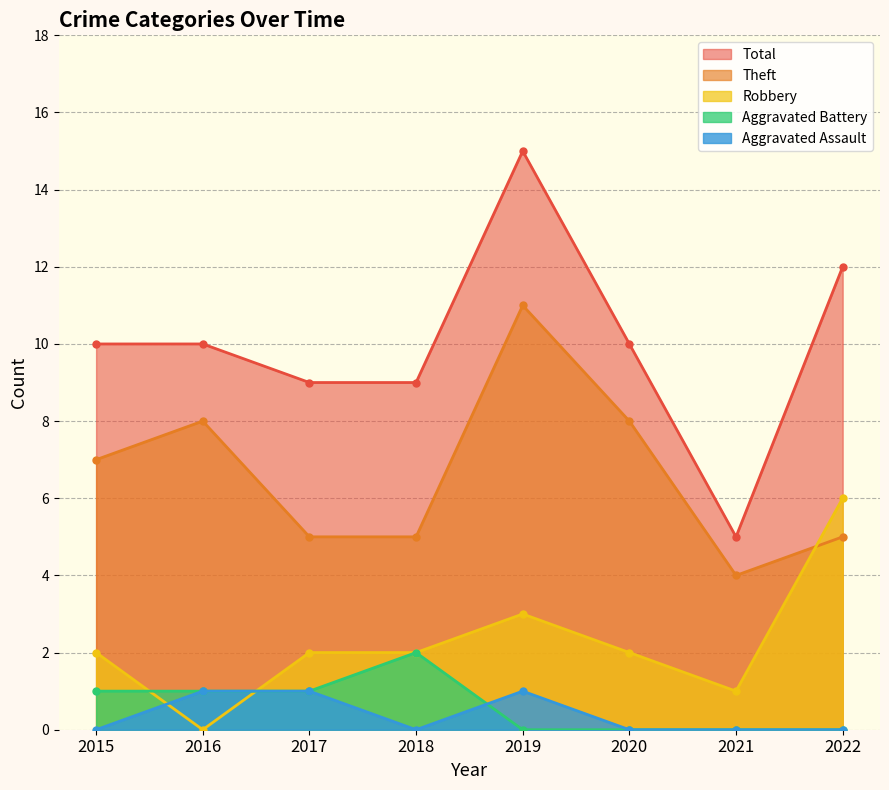

At which label does Aggravated Battery reach its peak?

2018